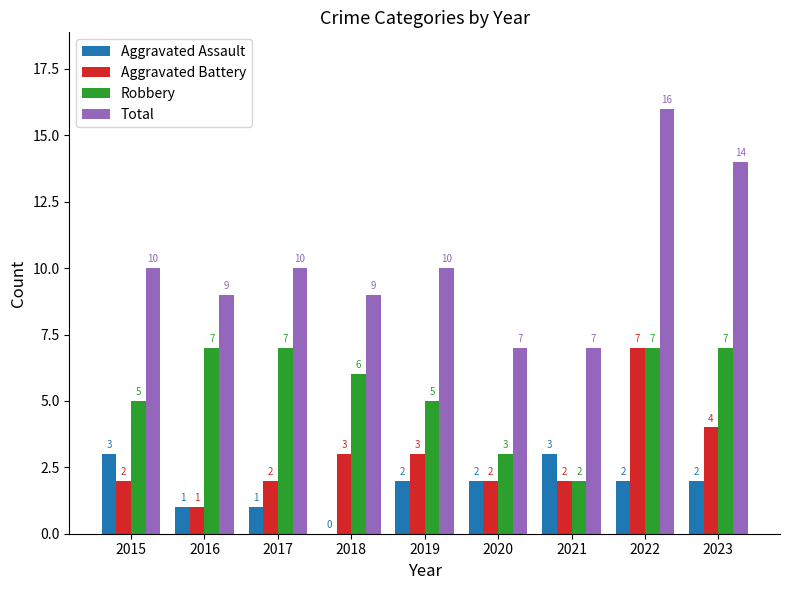

True or false: Aggravated Battery has a value of 3 at 2017.

False